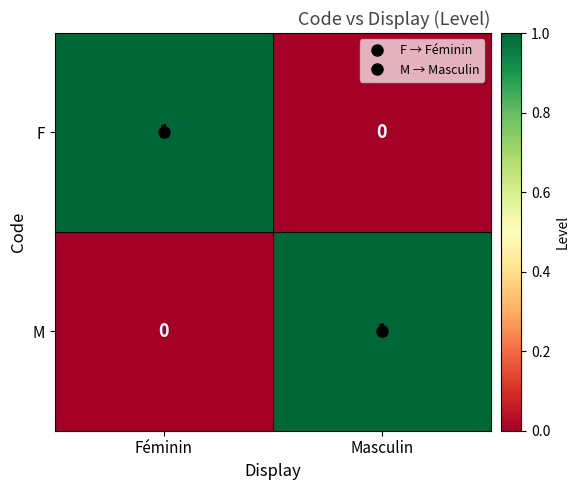

At which label is F closest to 0?

Masculin